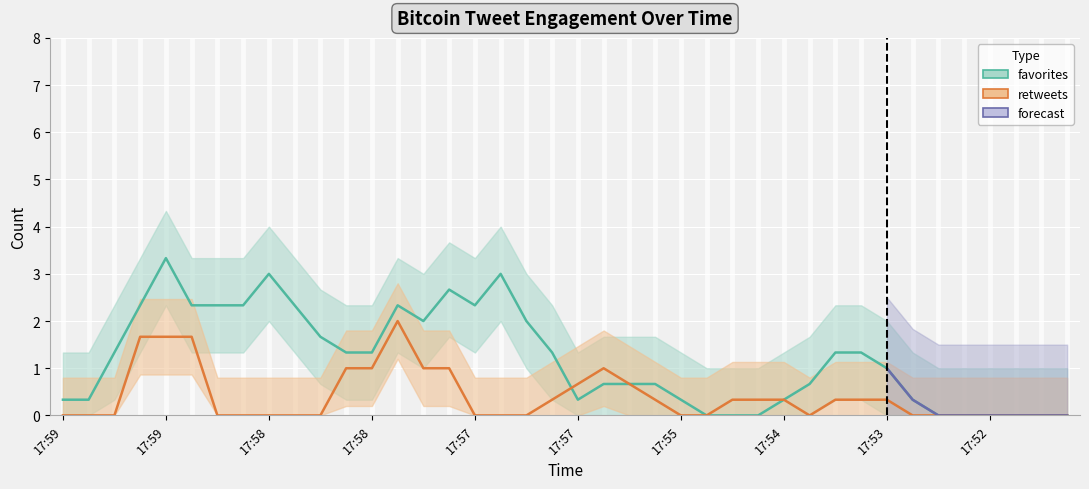

How many positive values does the retweets series have?

19